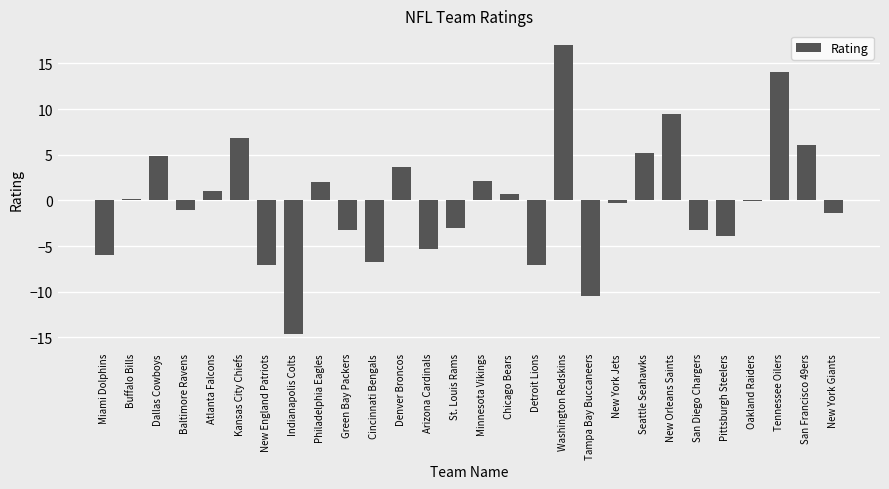

What is the greatest value displayed?

17.0